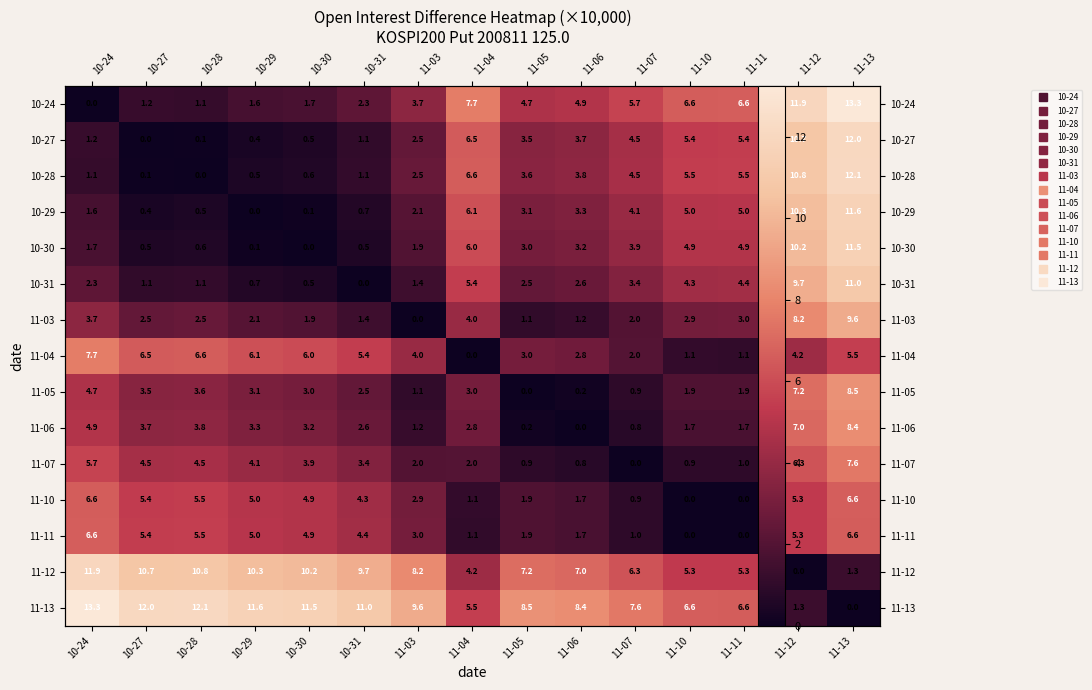

What is the sum of the 10-29 values at 10-29 and 11-10?

5.0